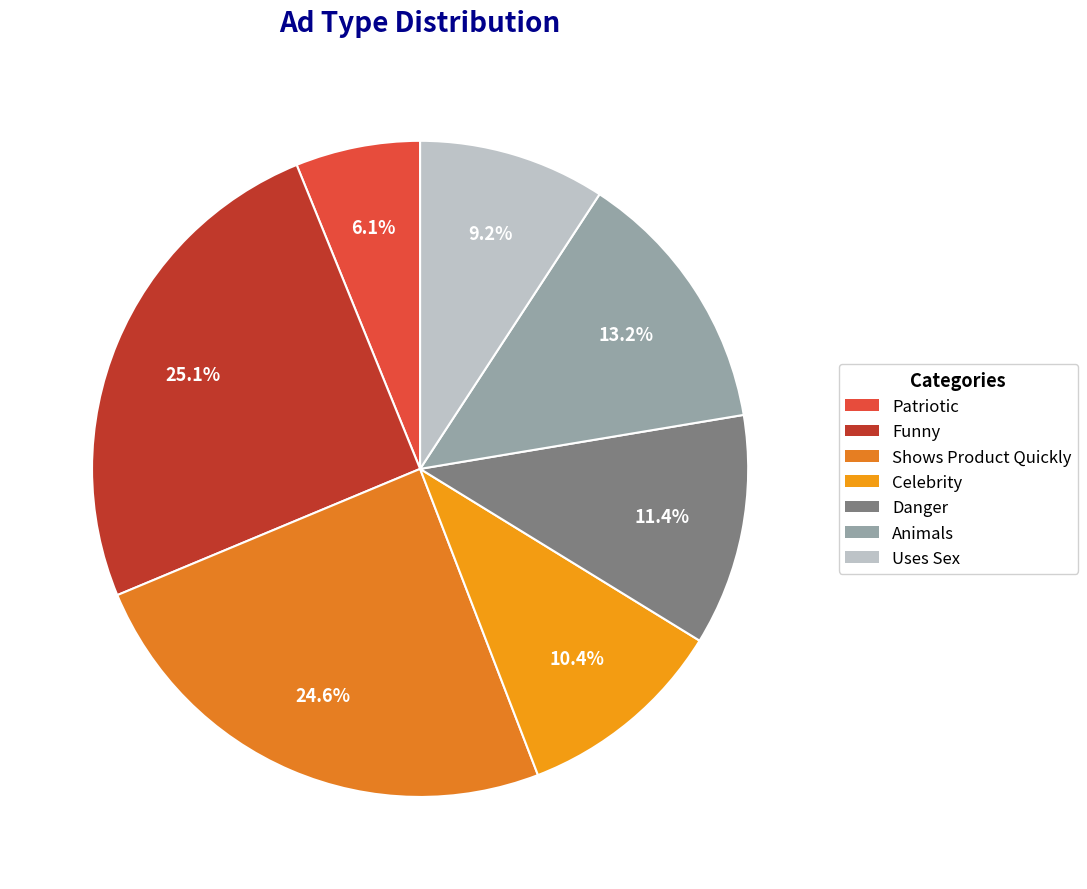

Does Celebrity account for over 50% of the chart?

No